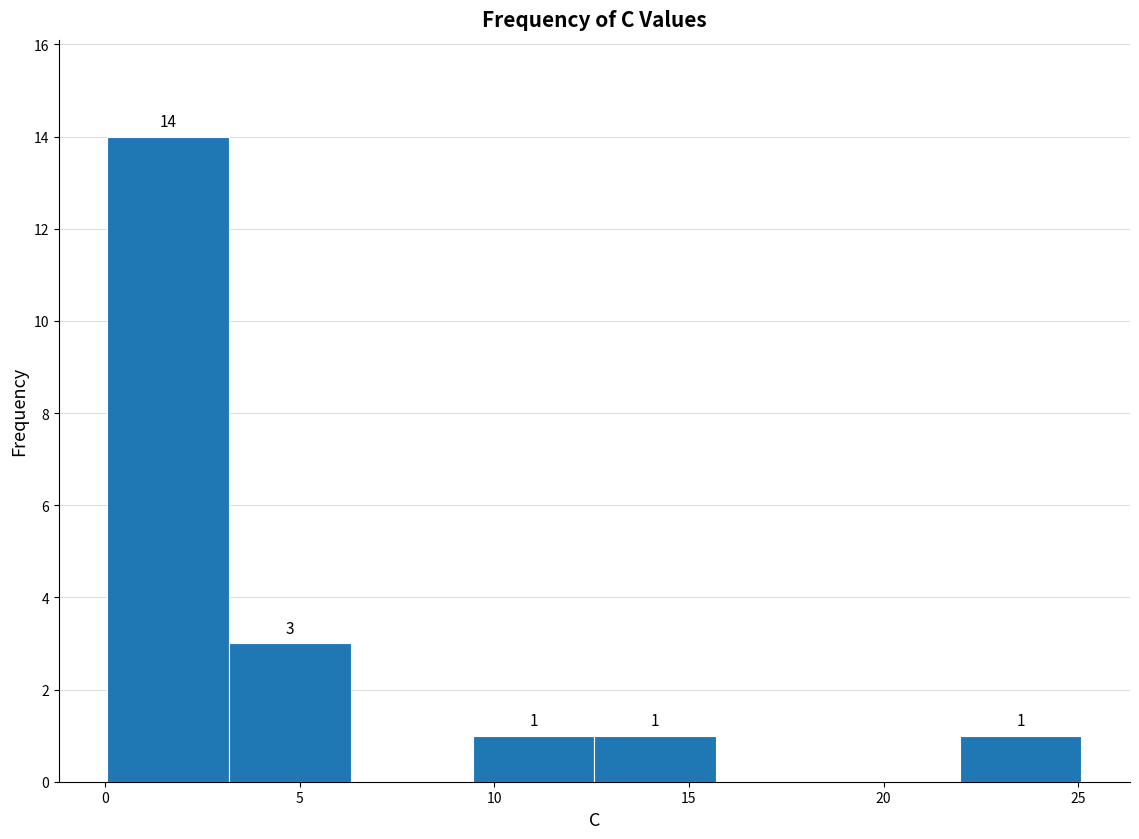

Which range on the x-axis has the tallest bar?

0.0 to 3.0